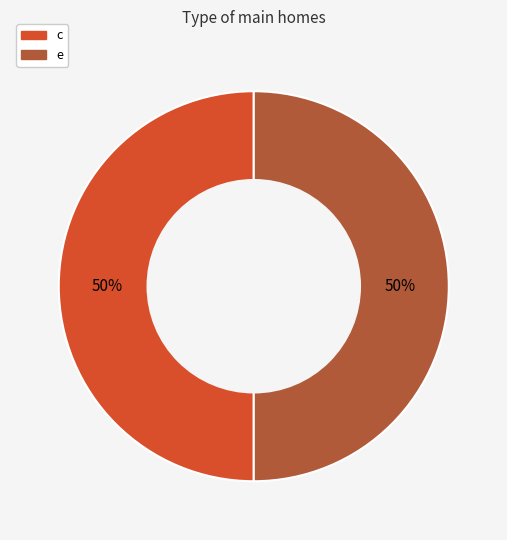

Is the sum of e and c greater than half?

Yes